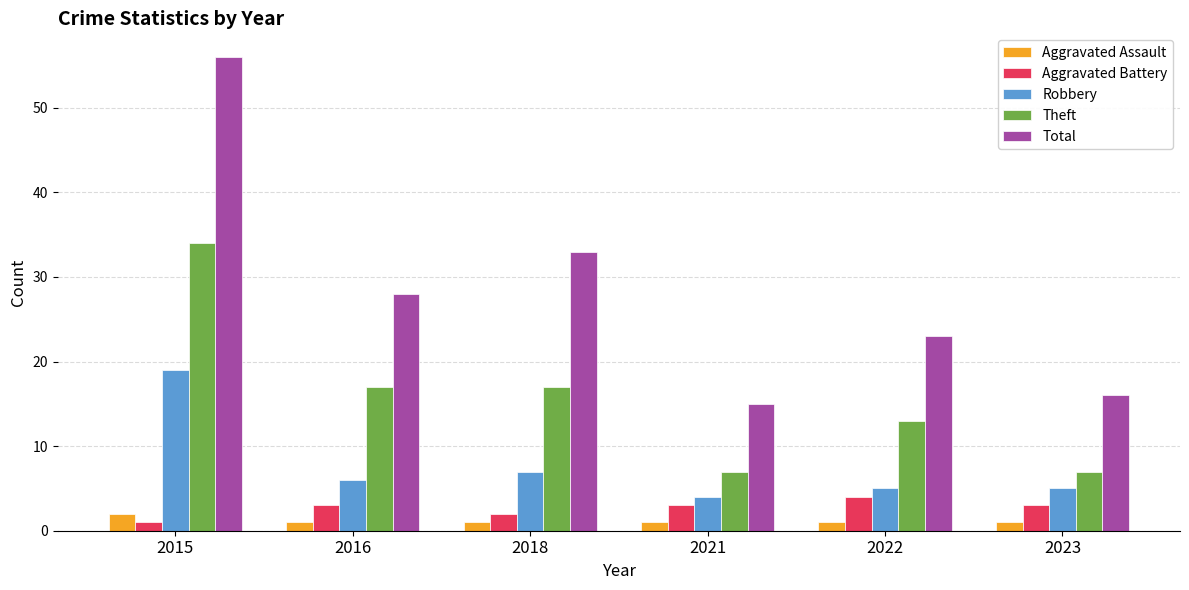

Reading right to left, extract all data points from this chart.

Aggravated Assault: 1	1	1	1	1	2
Aggravated Battery: 3	4	3	2	3	1
Robbery: 5	5	4	7	6	19
Theft: 7	13	7	17	17	34
Total: 16	23	15	33	28	56